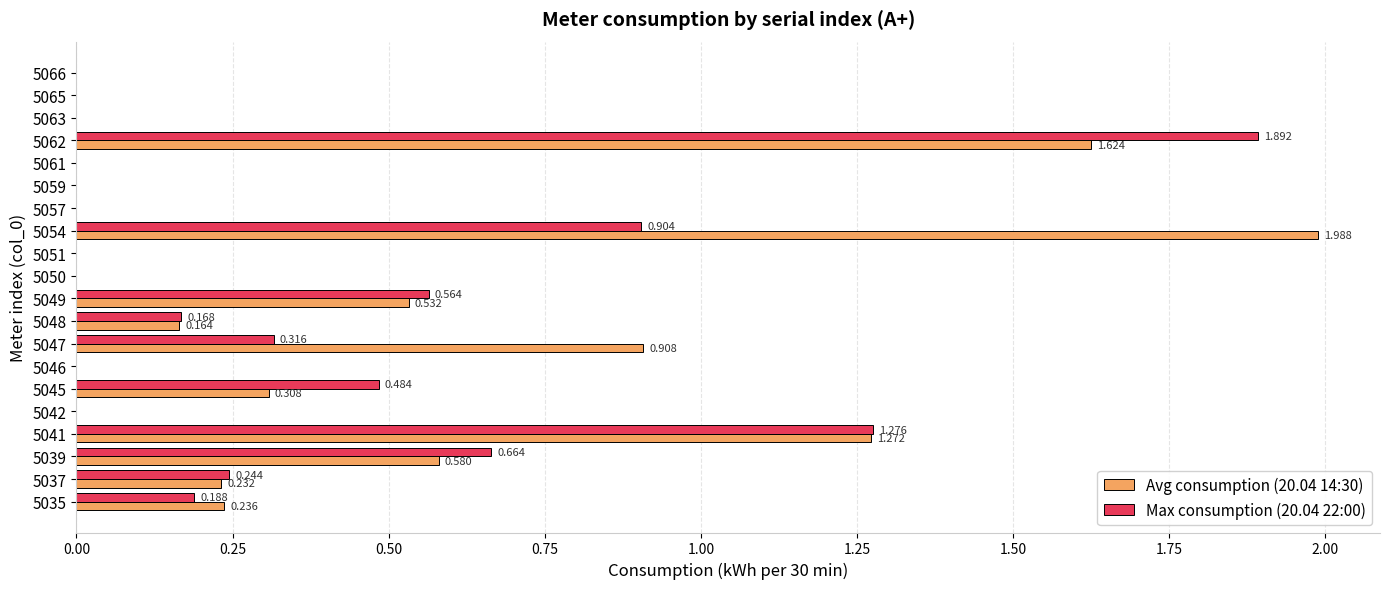

Is the value of Avg consumption (20.04 14:30) at 5037 greater than the value of Max consumption (20.04 22:00) at 5047?

No